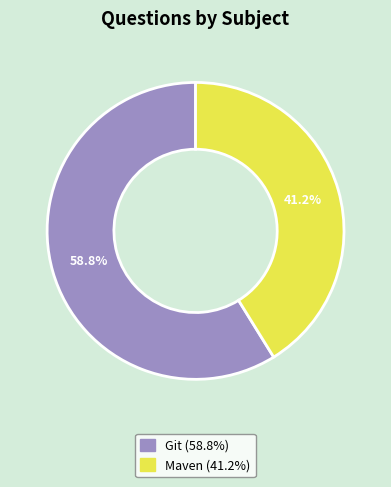

To the nearest percent, what is the difference between the largest and smallest slice percentages?

18%